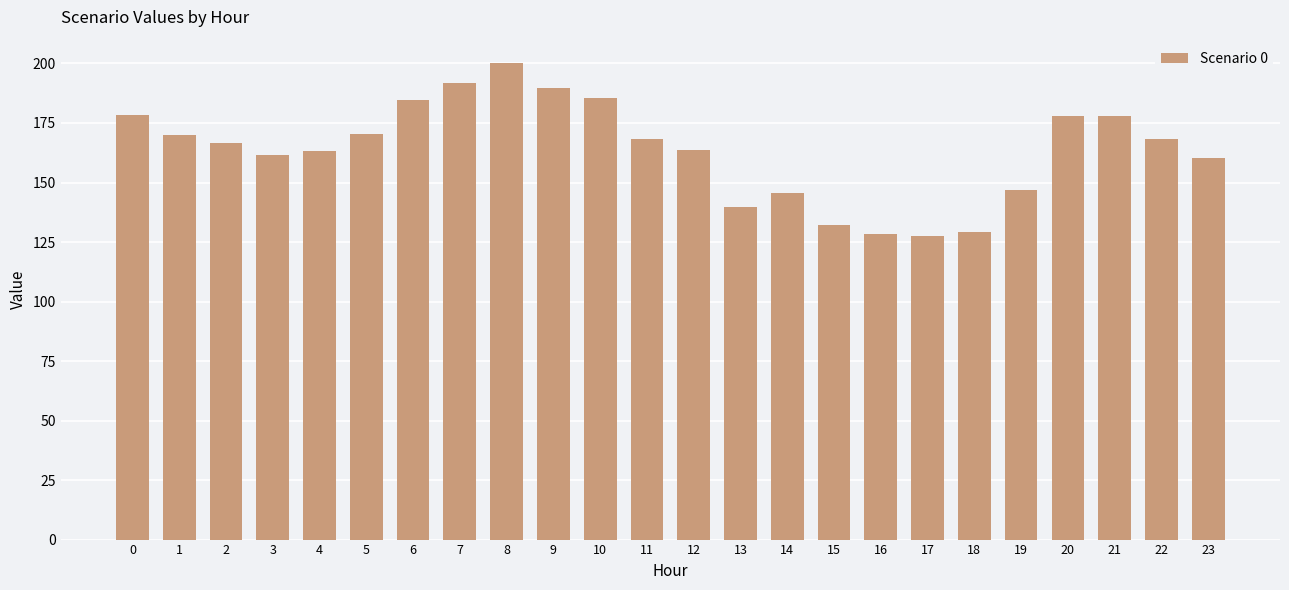

What is the value of the 13th bar from the left?

163.7